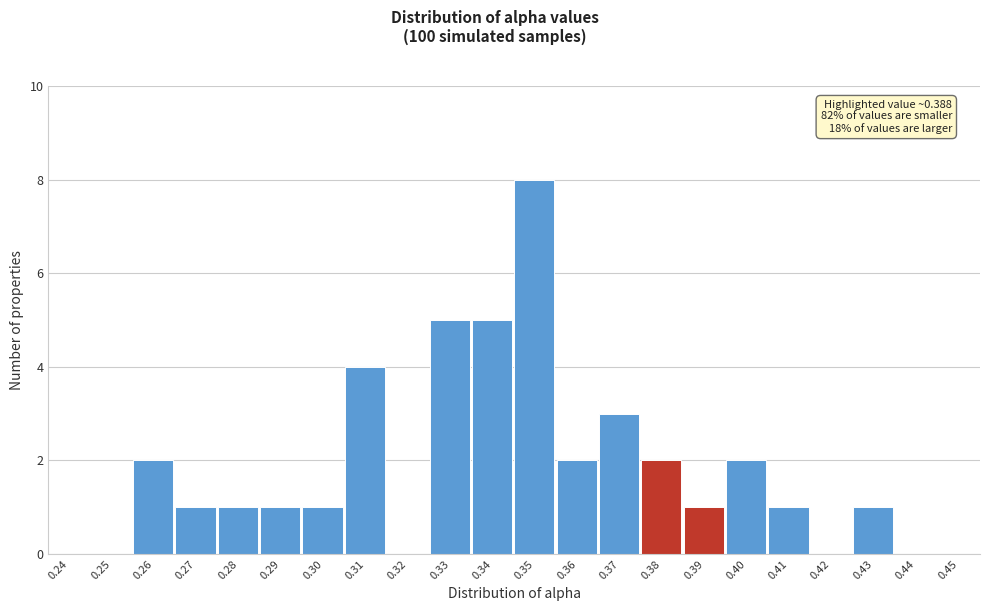

Reading left to right, what are all the values shown in this chart?

0.24=0	0.25=0	0.26=2	0.27=1	0.28=1	0.29=1	0.30=1	0.31=4	0.32=0	0.33=5	0.34=5	0.35=8	0.36=2	0.37=3	0.38=2	0.39=1	0.40=2	0.41=1	0.42=0	0.43=1	0.44=0	0.45=0